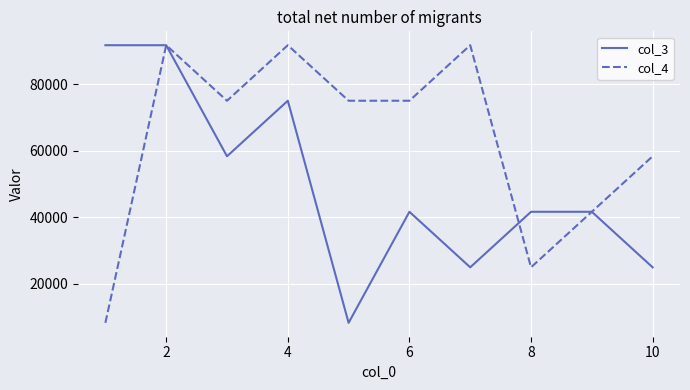

What is the highest value of the col_3 series?

91666.7